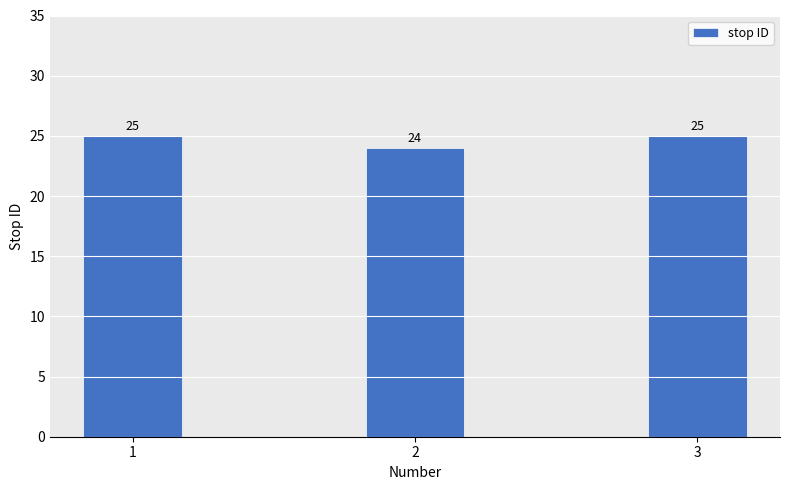

What is the maximum value shown in the chart?

25